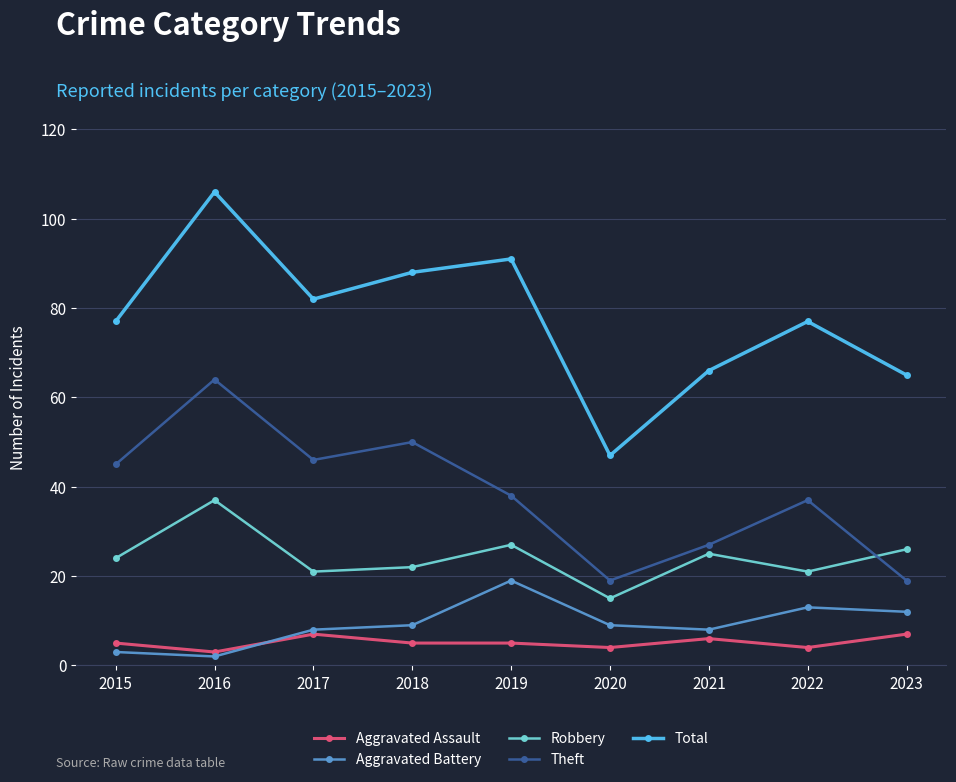

At which category does Aggravated Assault reach its first local peak?

2017